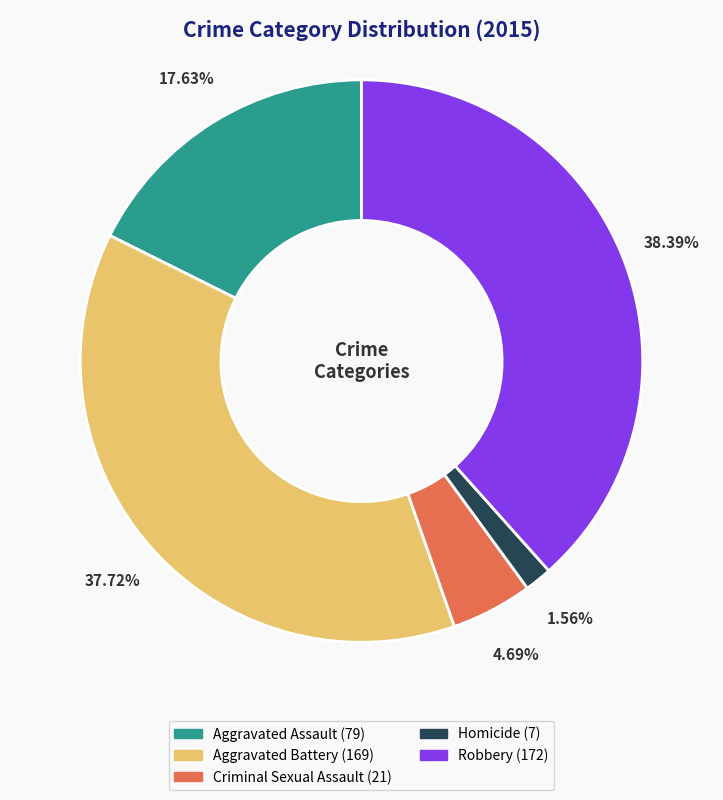

To the nearest percent, what is the combined percentage of Criminal Sexual Assault and Aggravated Assault?

22%